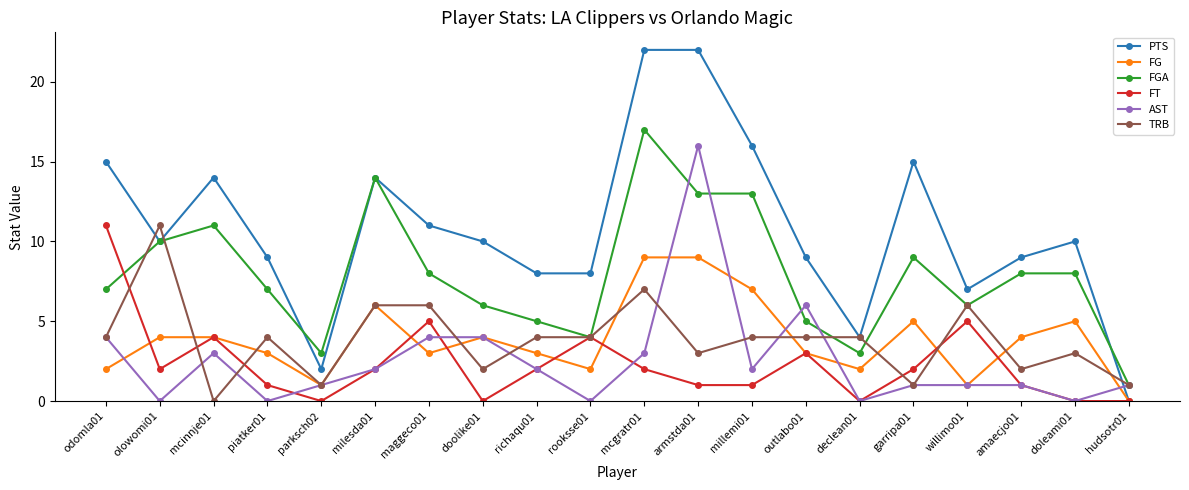

Where is FGA nearest to the value 9?

garripa01